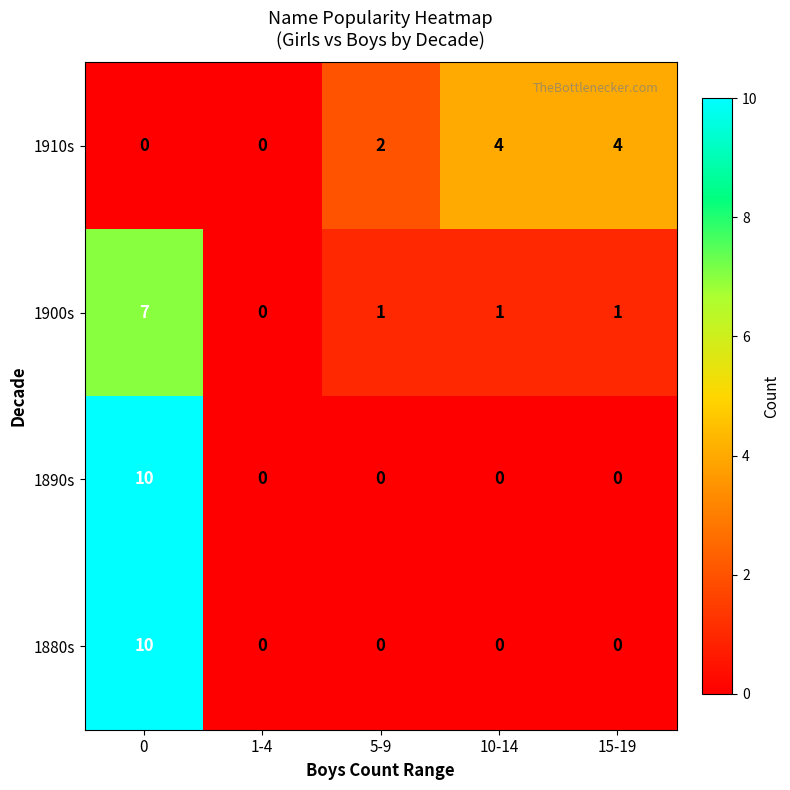

At how many categories does at least one series exceed 5?

1